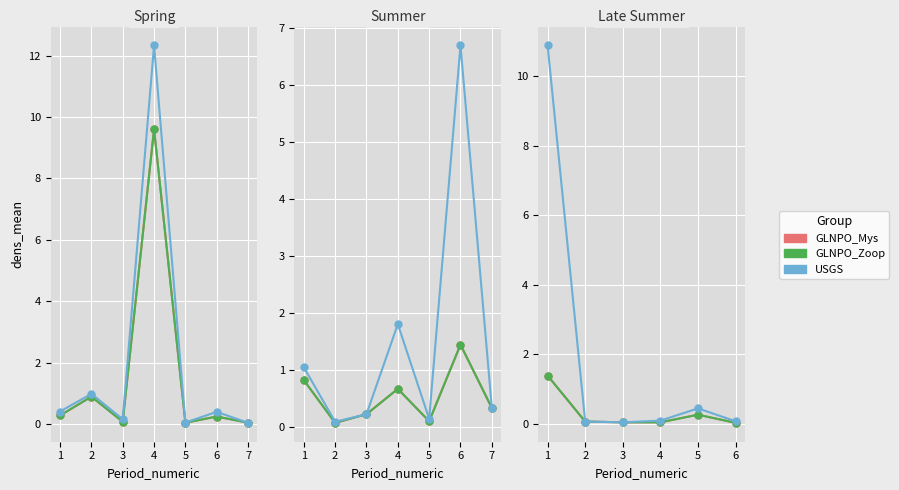

What is the approximate value of USGS at 5?

0.4